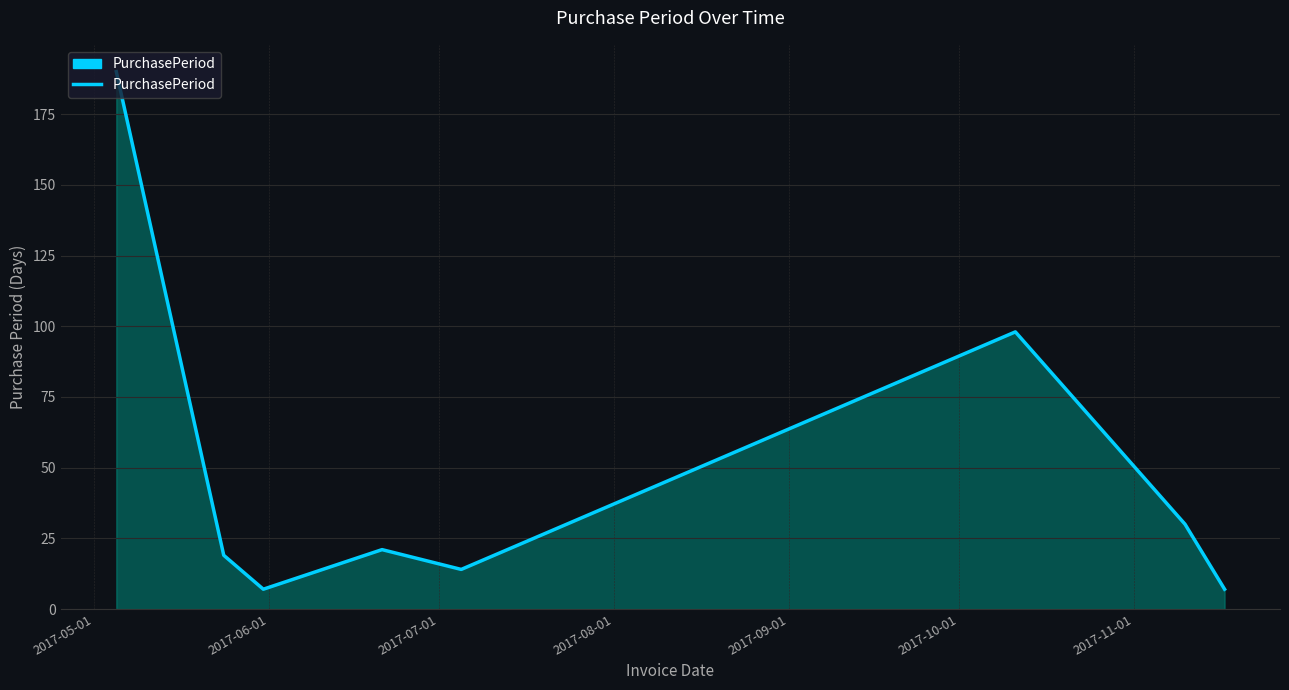

What is the minimum value shown in the chart?

7